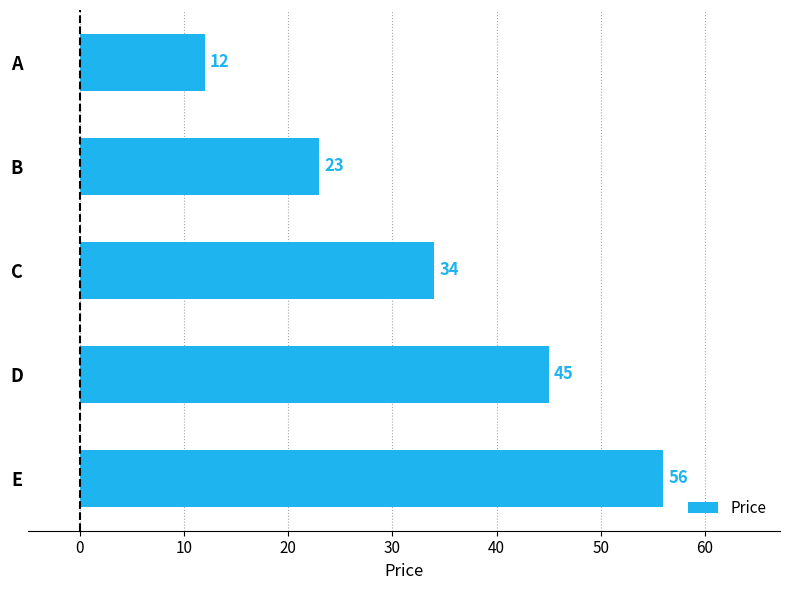

What is the ratio of the value at A to the value at D?

0.3